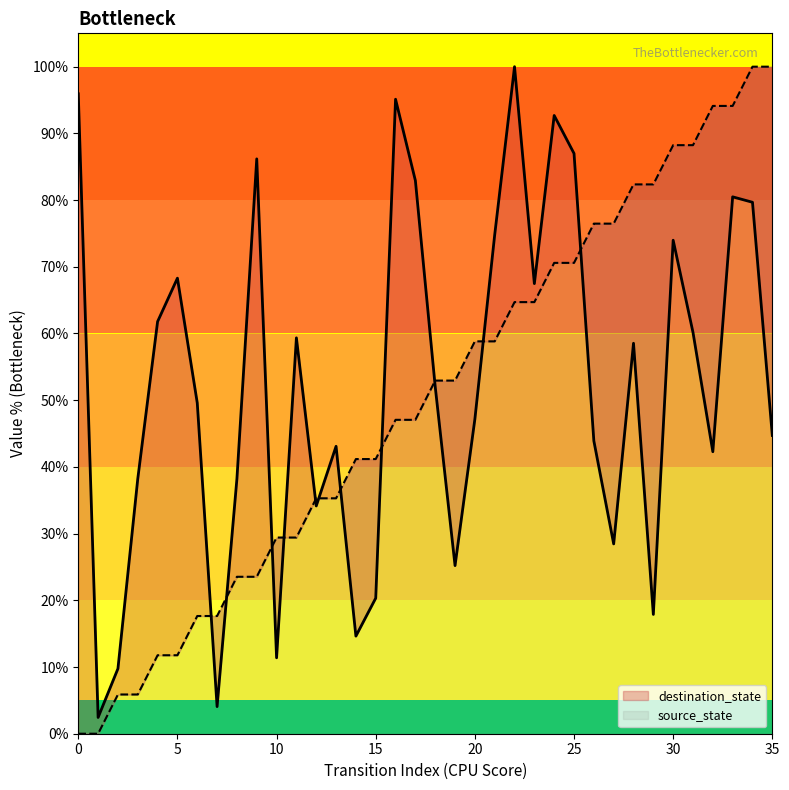

Which has a higher value, 11 or 31?

31